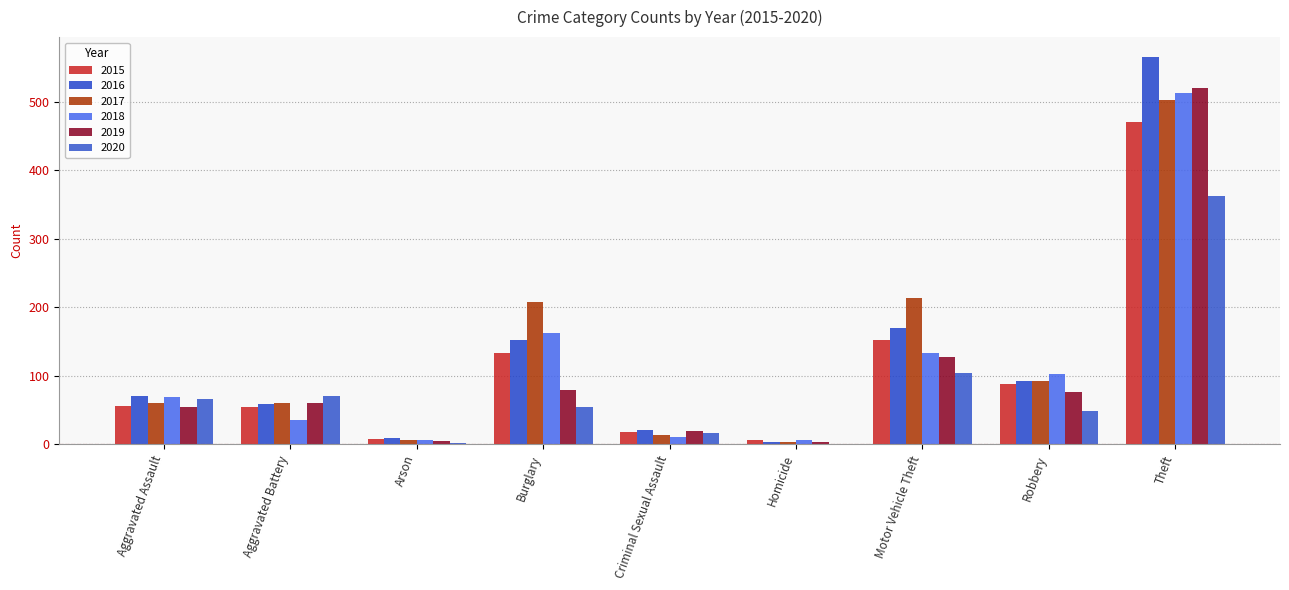

What is the average value of the 2018 series?

116